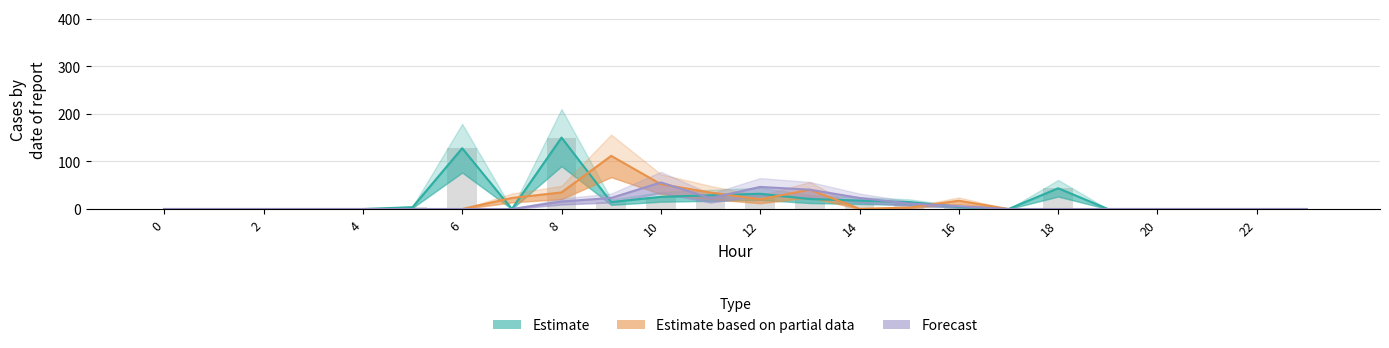

Which series has the largest total across all categories?

Estimate